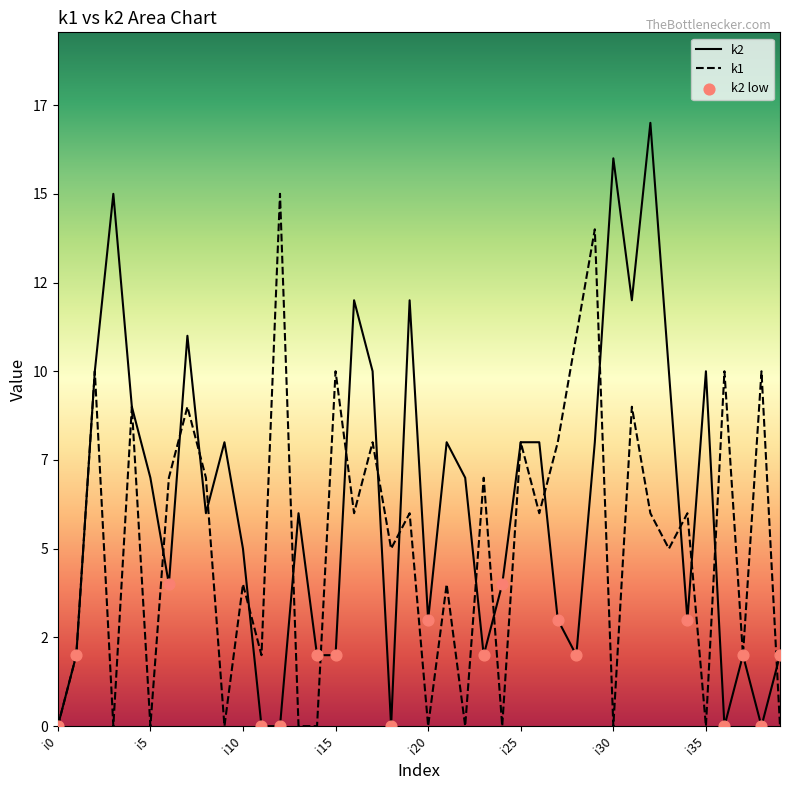

Which series has the largest Y range (max minus min)?

k2